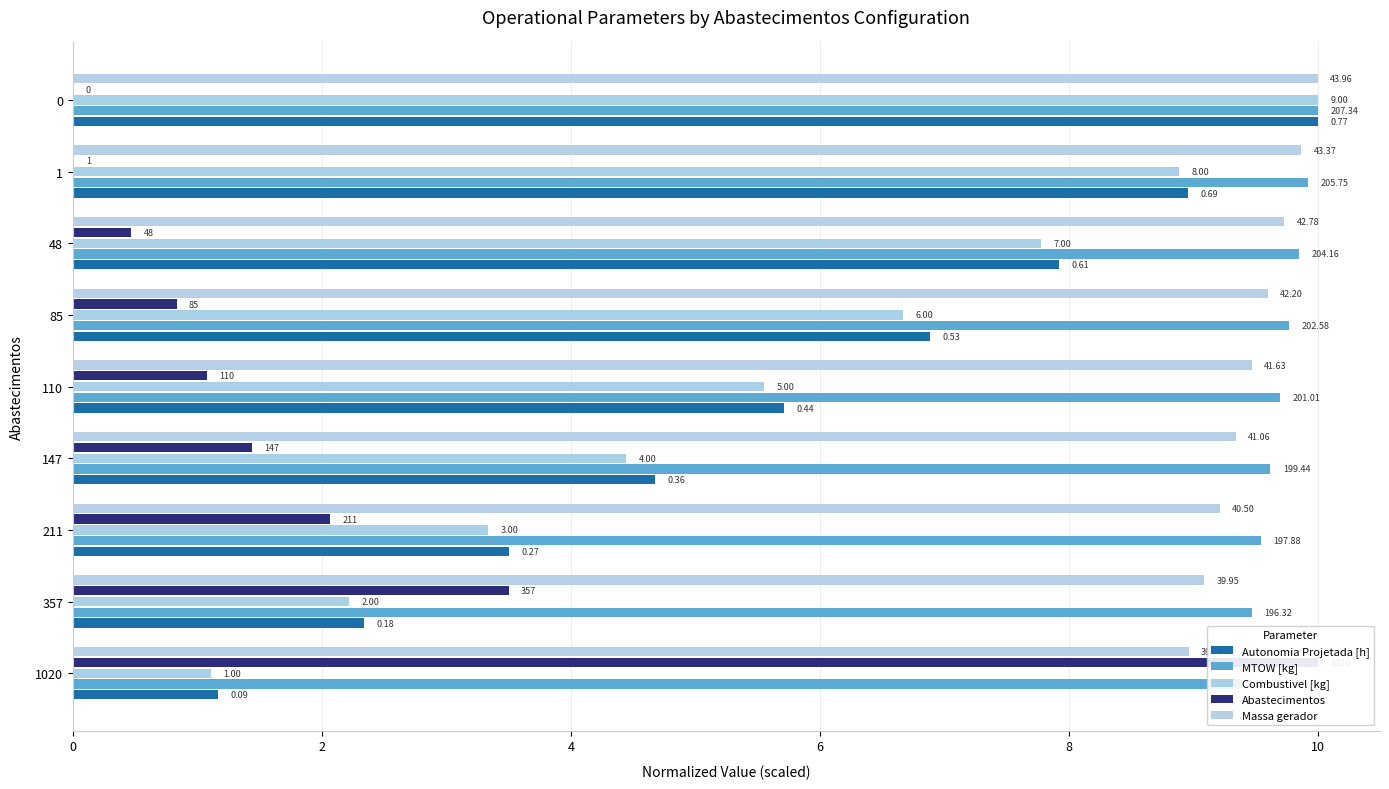

Which series has the largest range (max minus min)?

Abastecimentos